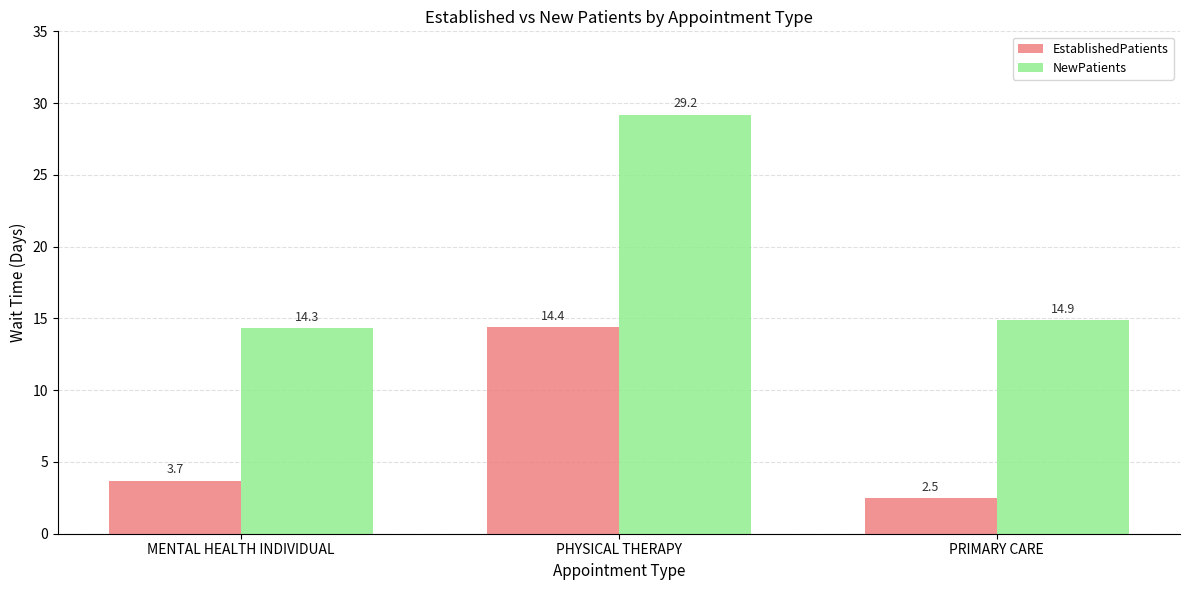

At how many categories does at least one series exceed 5?

3